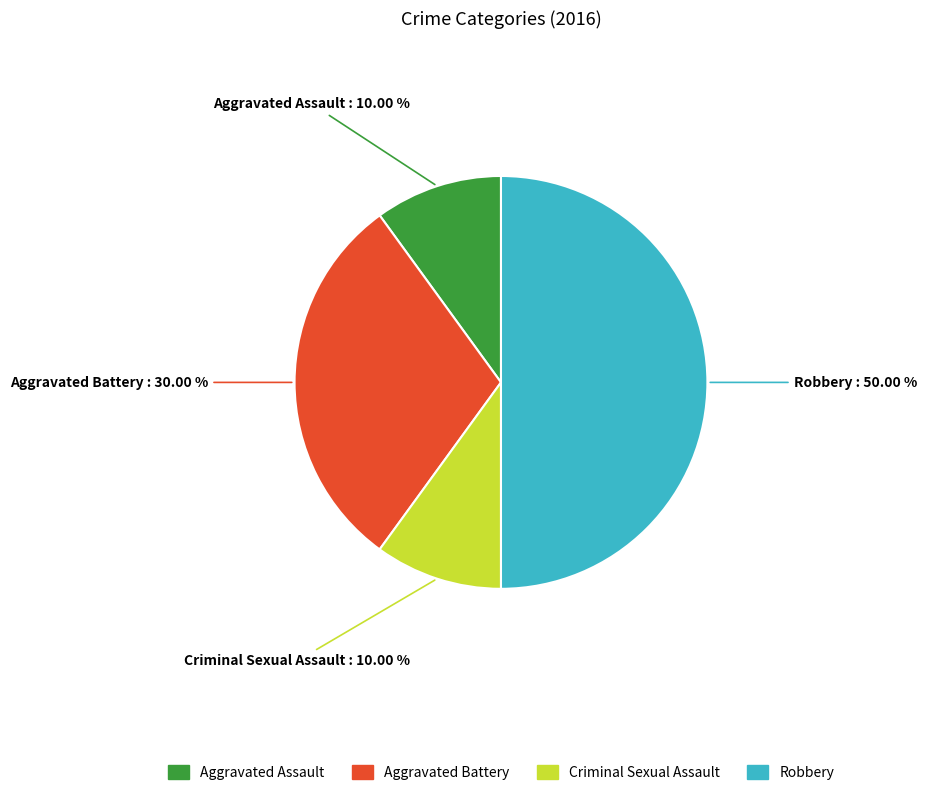

Approximately how many times larger is the value at Aggravated Assault compared to Criminal Sexual Assault?

1.0